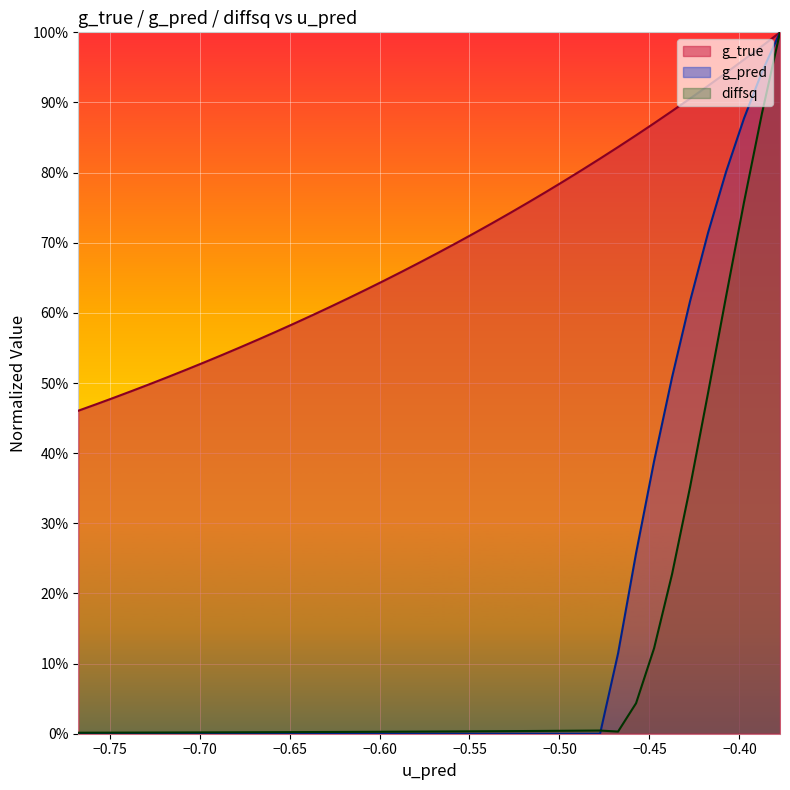

True or false: diffsq and g_pred intersect in this chart.

True